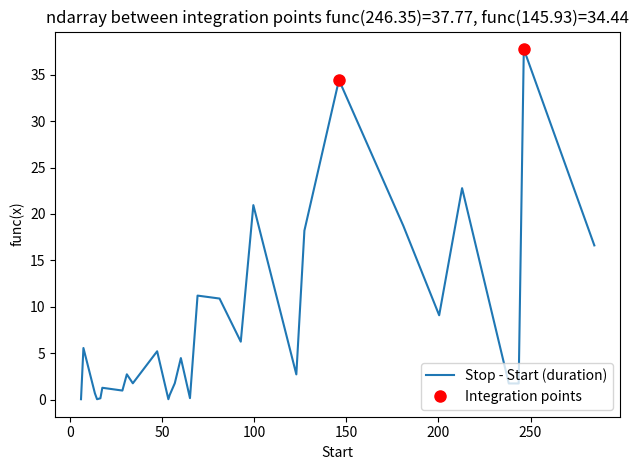

Does the chart display data point markers on the line(s)?

No